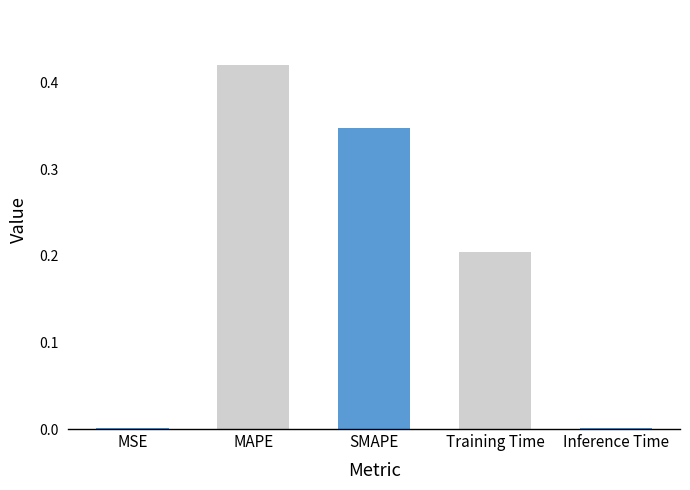

The value at SMAPE is 0.6. True or false?

False